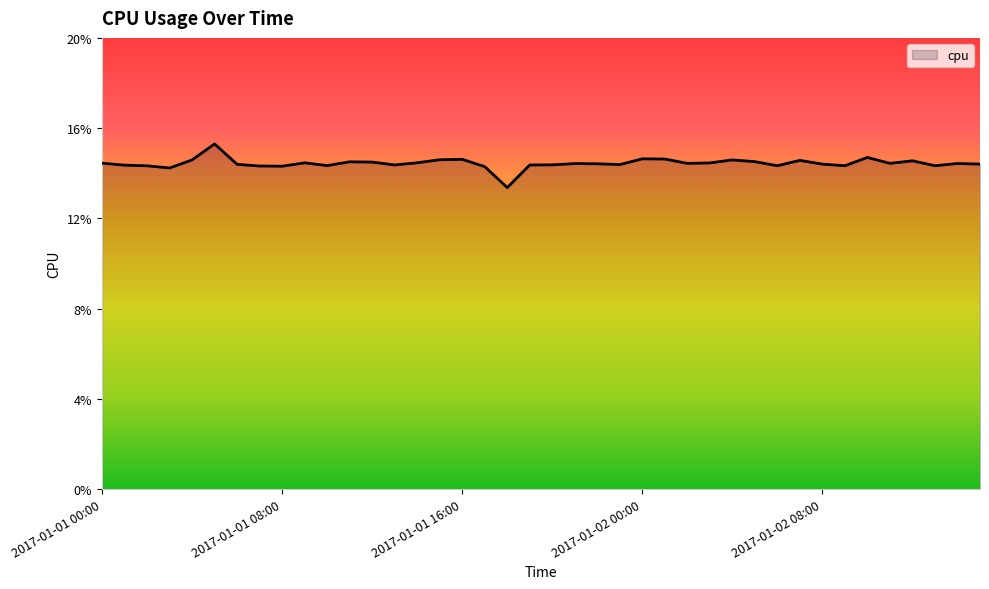

What is the value of the 23rd point from the left?

0.1